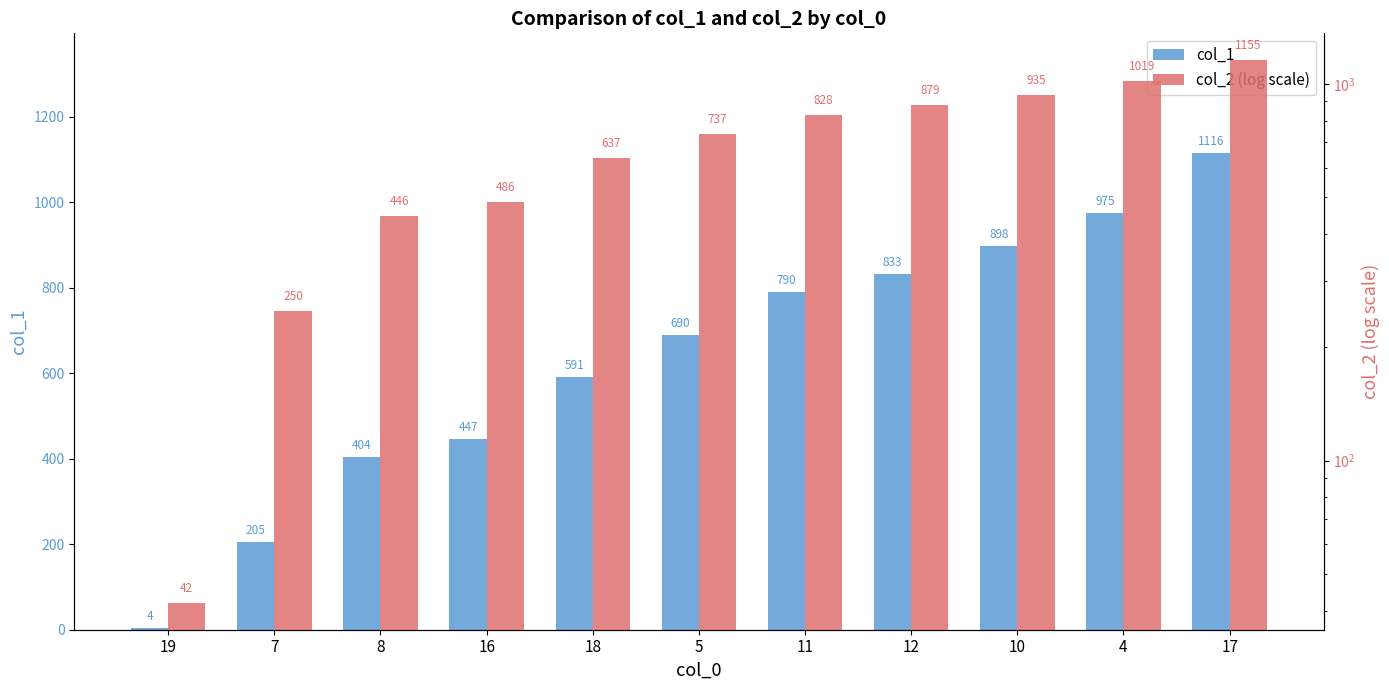

The col_2 series shows 202 at 18. True or false?

False